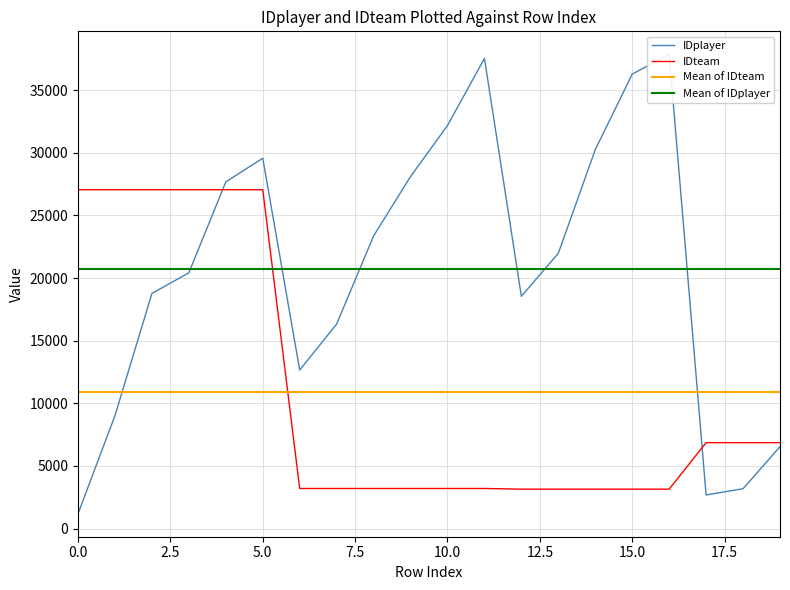

True or false: IDplayer and IDteam cross at least once.

True